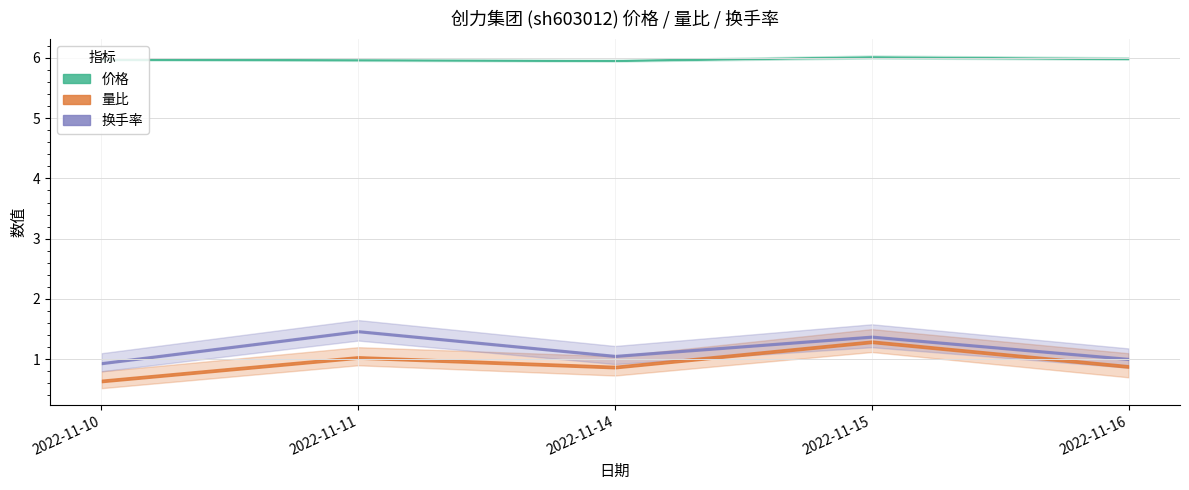

Which category has the lowest value in the 换手率 series?

2022-11-10